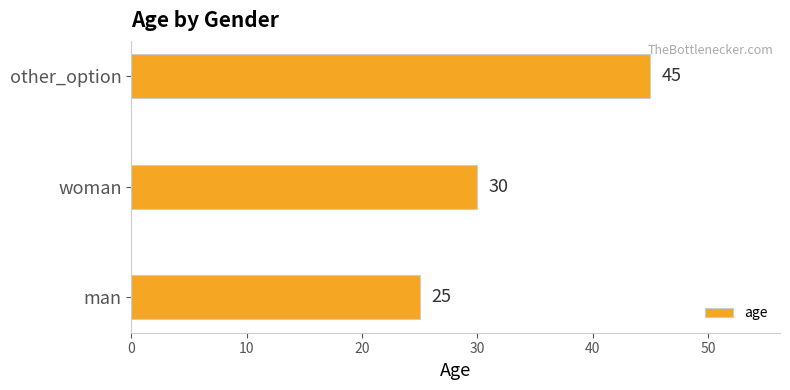

Rank the categories by value from lowest to highest.

man, woman, other_option